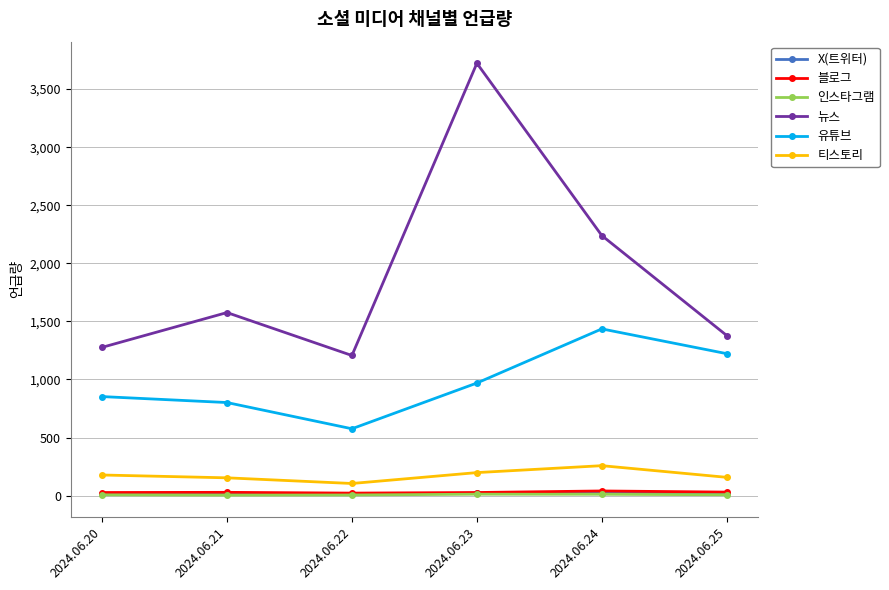

Is it true that 블로그 equals 26.7 at 2024.06.23?

True